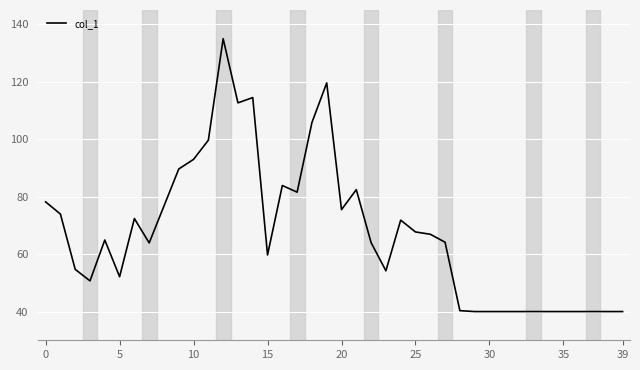

What is the greatest value displayed?

135.0